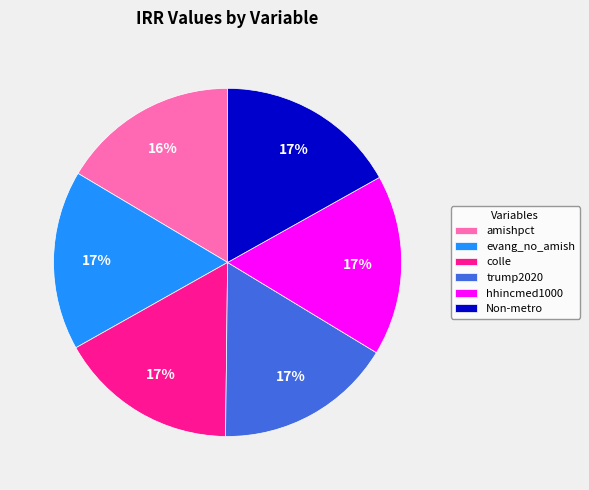

True or false: amishpct accounts for 9% of the total.

False